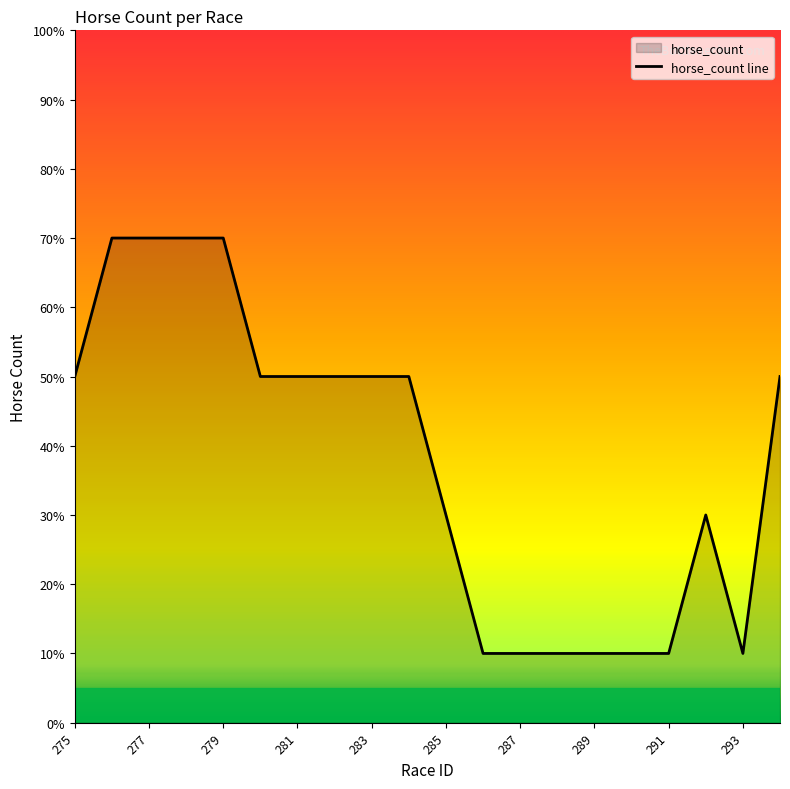

Reading left to right, transcribe all the data shown in this chart.

50.0	70.0	70.0	70.0	70.0	50.0	50.0	50.0	50.0	50.0	30.0	10.0	10.0	10.0	10.0	10.0	10.0	30.0	10.0	50.0